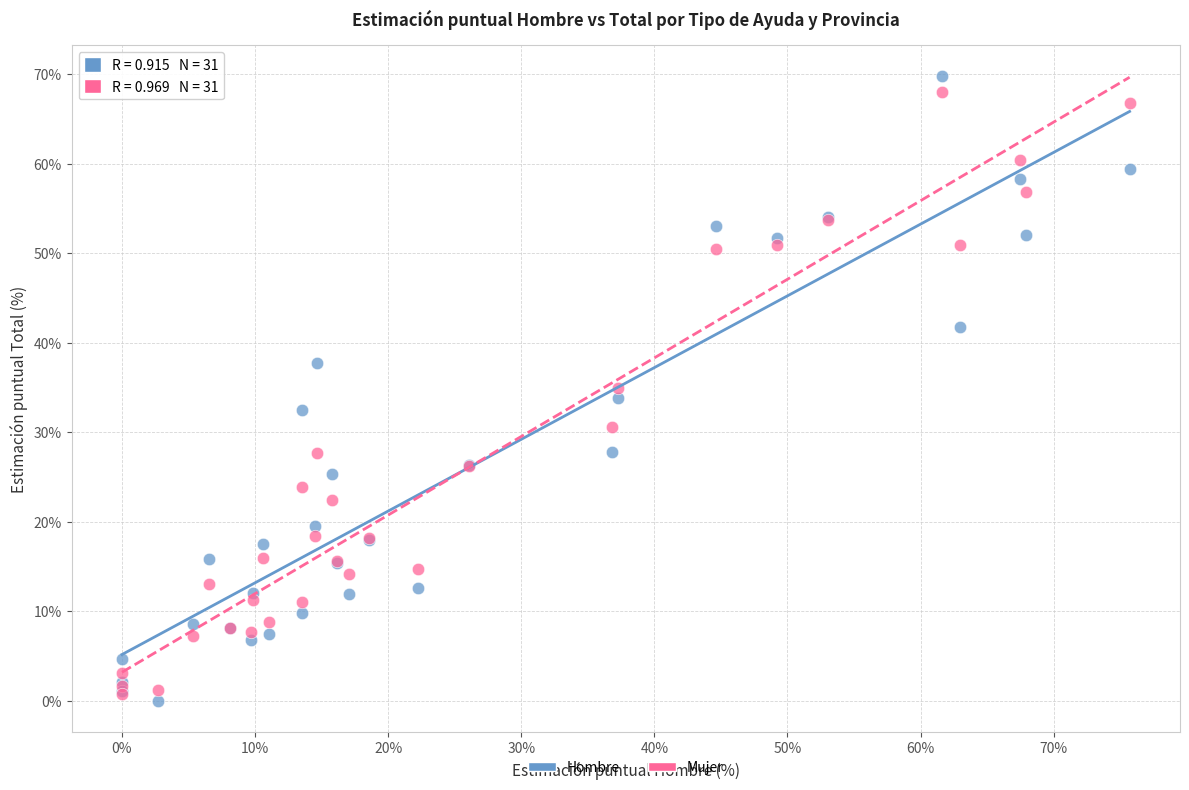

Which series has the largest Y range (max minus min)?

Hombre